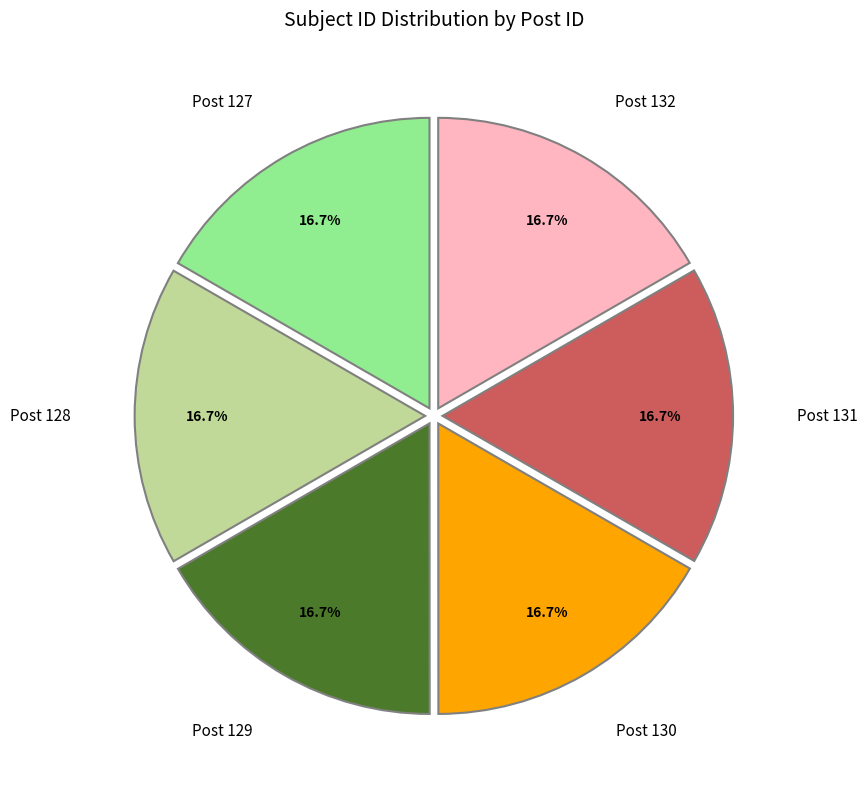

How many segments does this pie chart have?

6